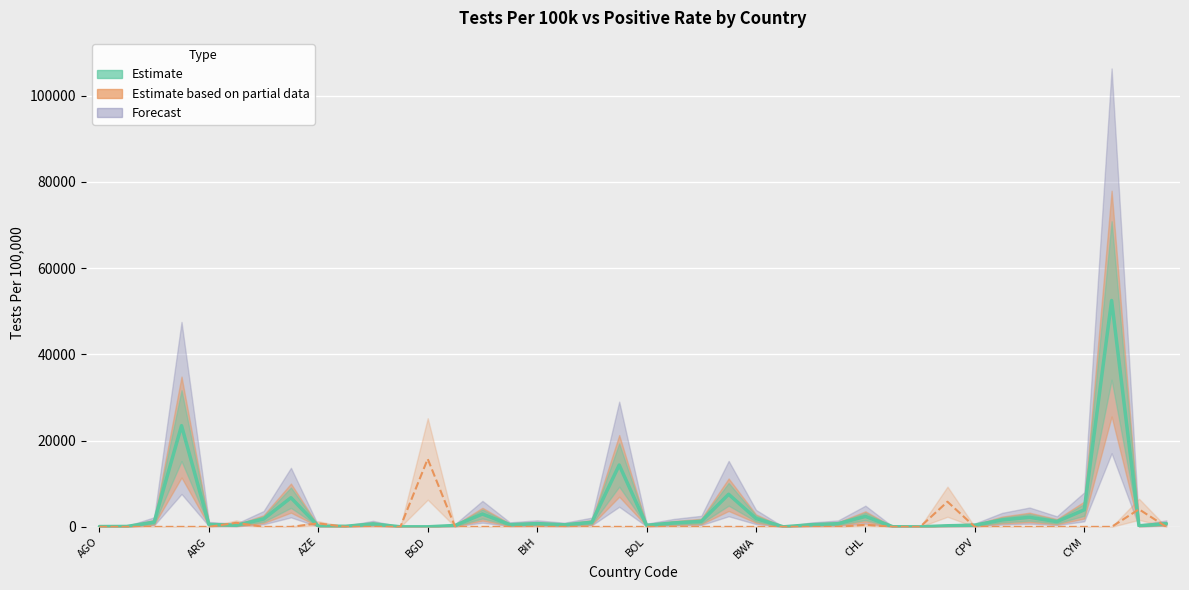

True or false: TestsPer100000 and PositiveRate cross at least once.

True